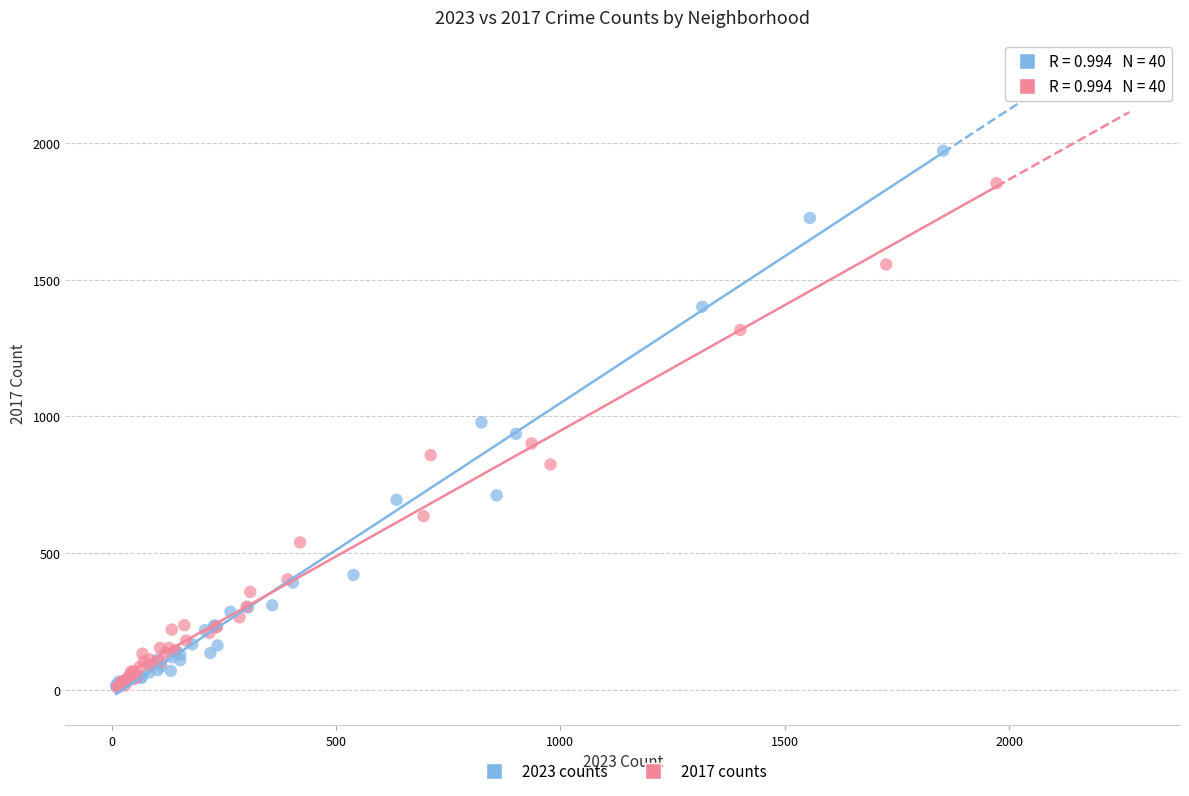

What are all the series names shown in the legend?

2023 counts, 2017 counts